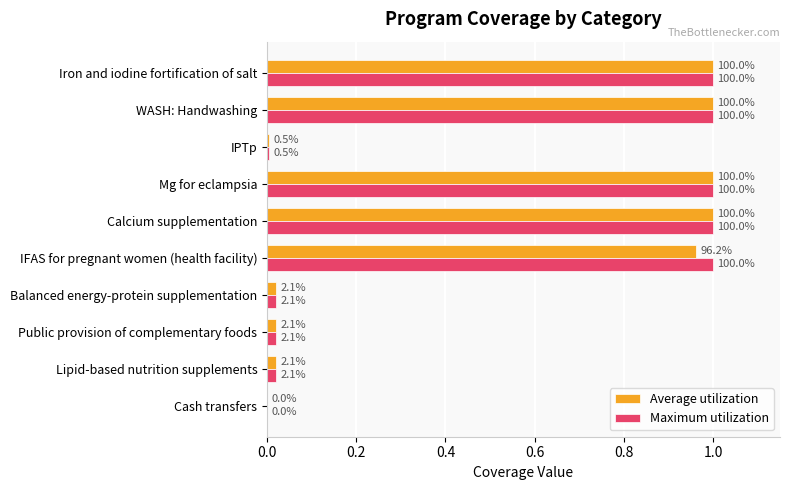

Which series has the widest spread of values?

Average utilization